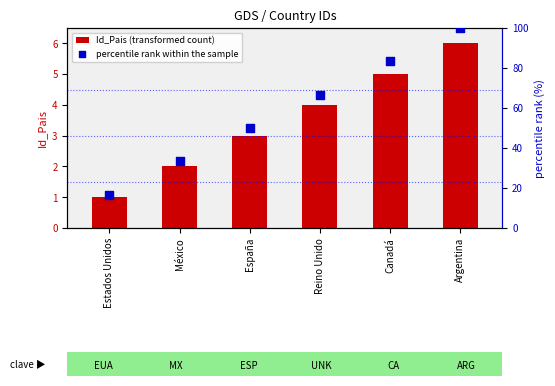

Which series has the widest spread of Y values?

percentile rank within the sample